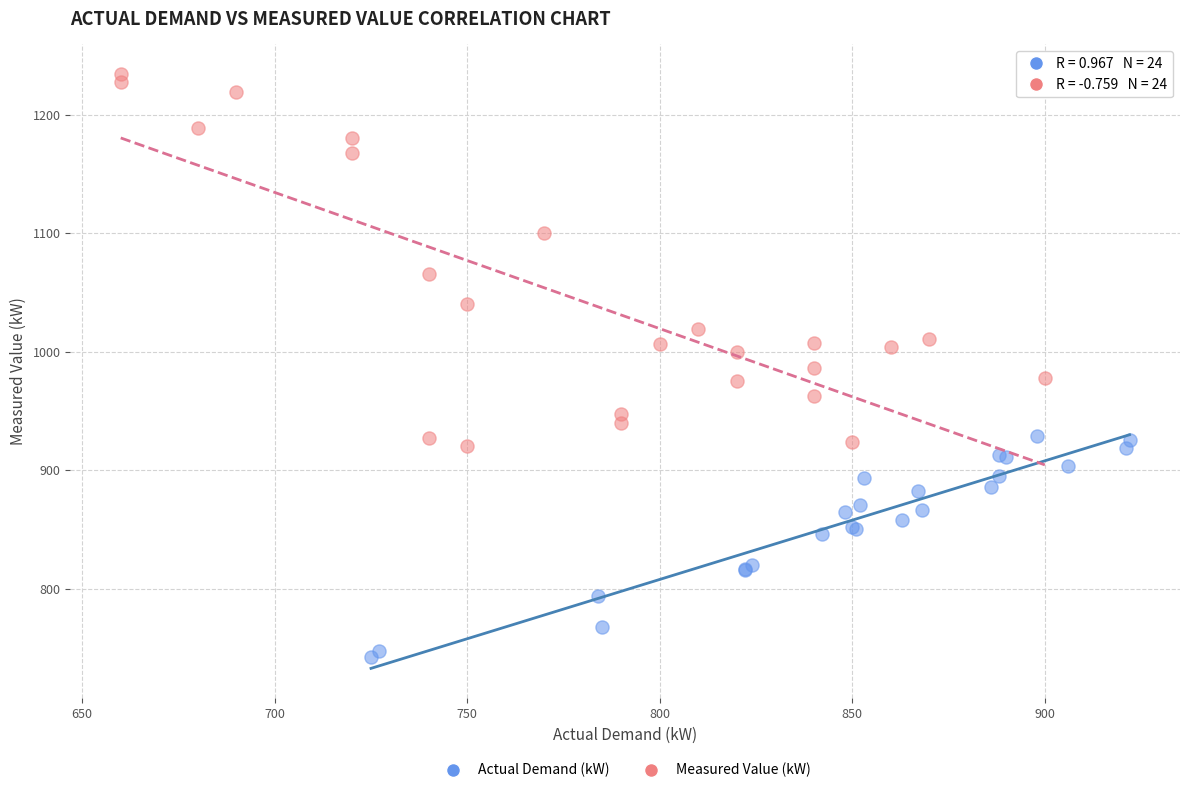

Which series contains the lowest Y value?

Actual Demand (kW)